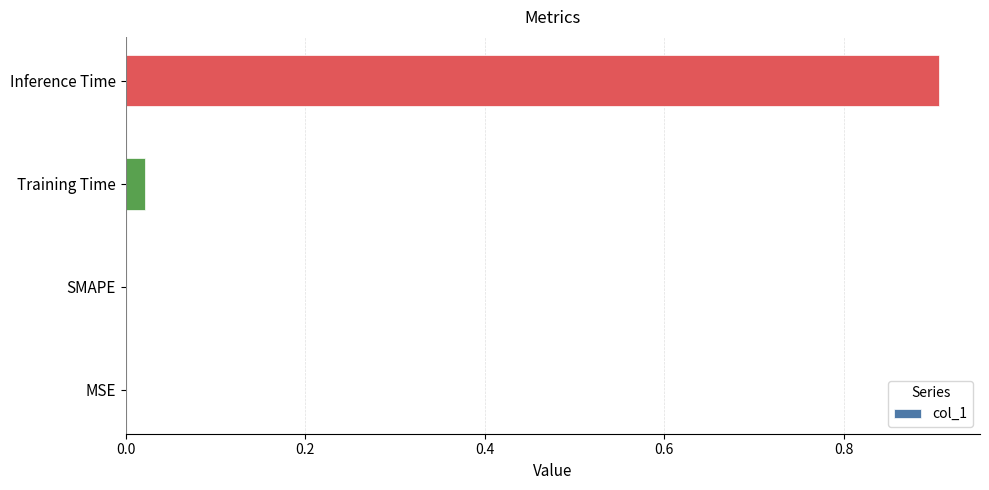

What is the sum of the values at Training Time and Inference Time?

0.9